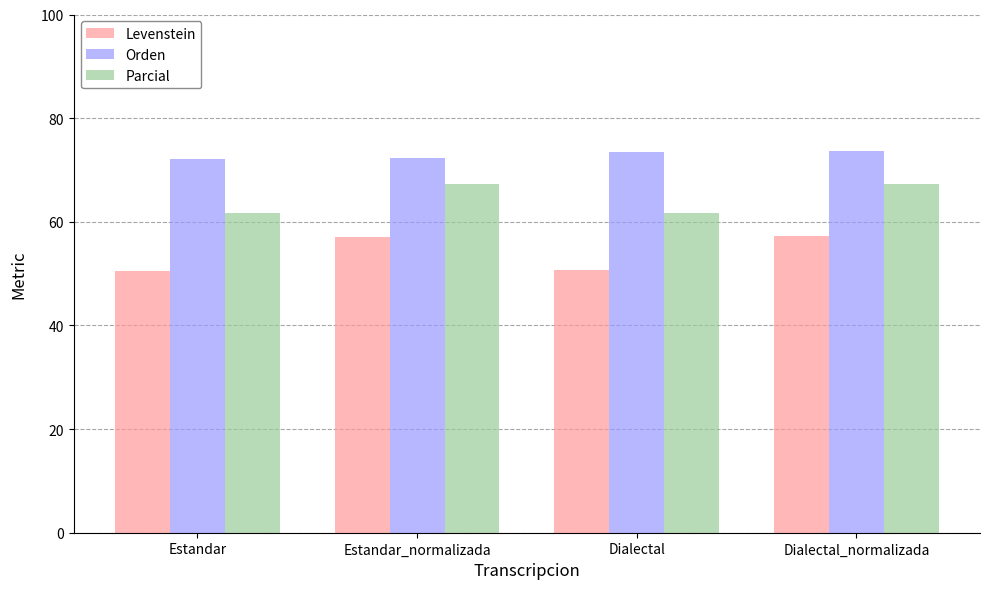

At Estandar_normalizada, list the series in order from smallest to largest.

Levenstein, Parcial, Orden